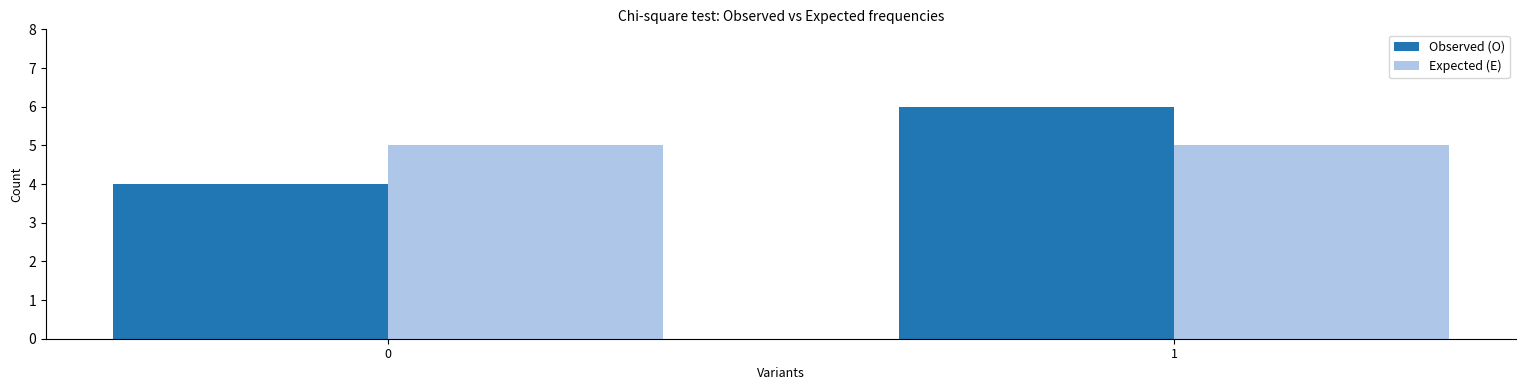

What is the spread (max minus min) of values at 0?

1